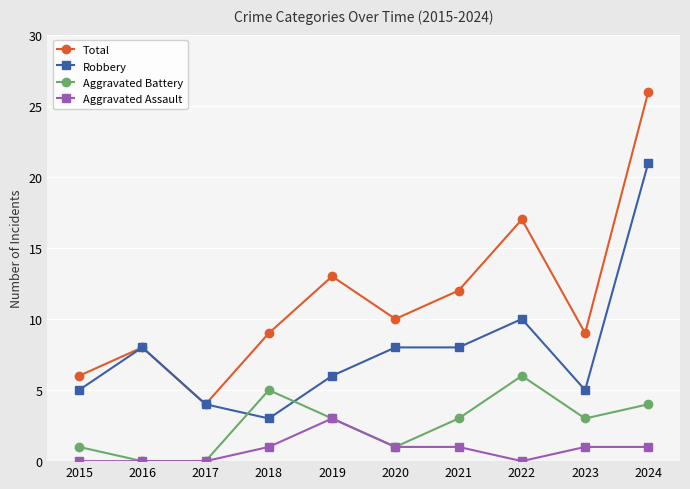

At which category is the sum across all series the highest?

2024